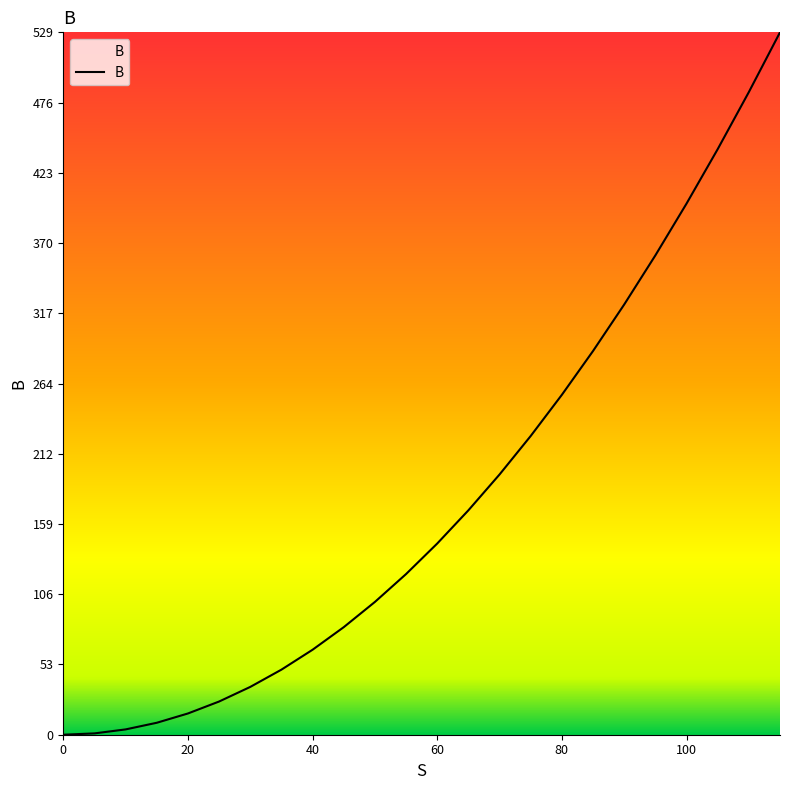

What is the greatest value displayed?

529